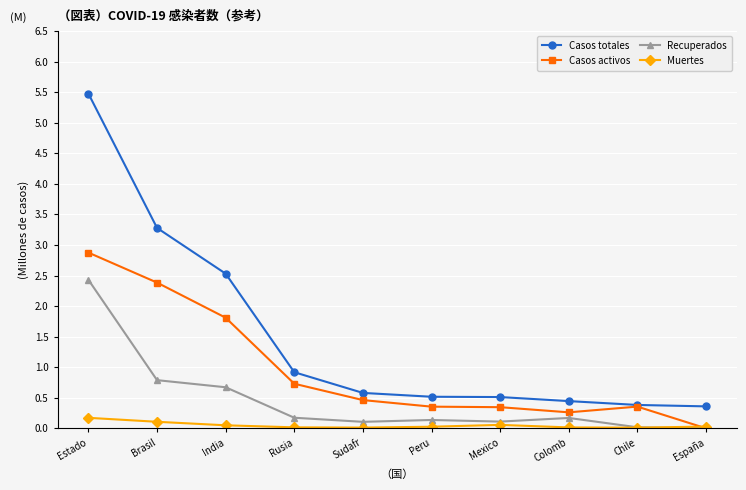

At which category is the sum across all series the highest?

Estado